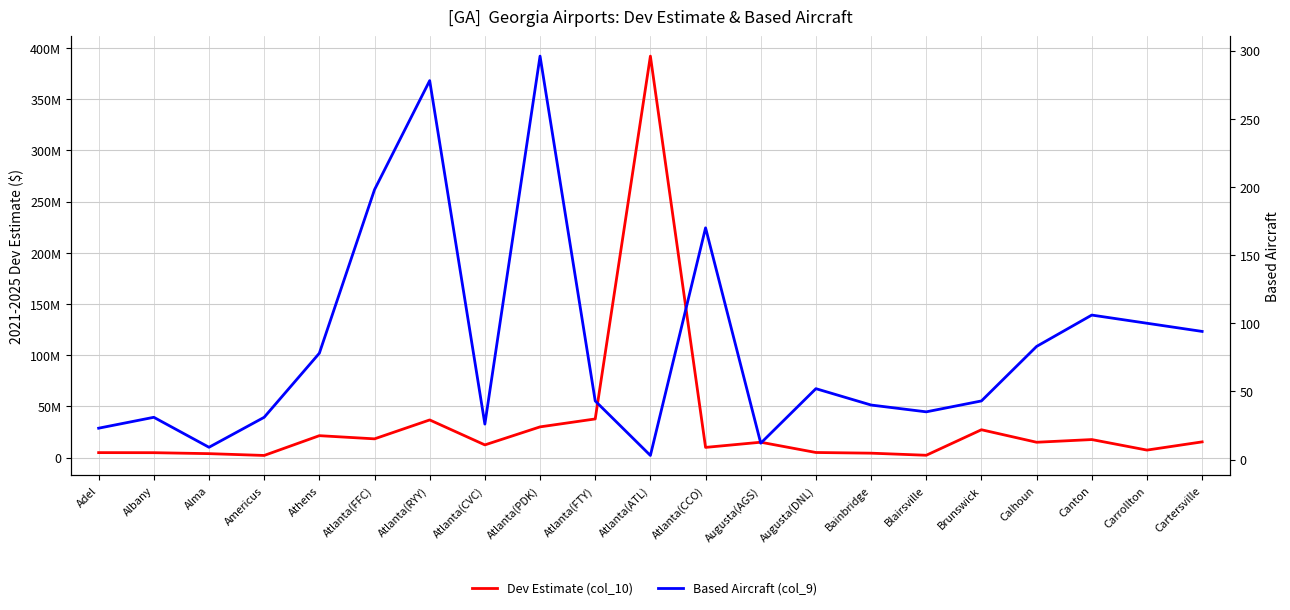

Reading left to right, extract all data points from this chart.

Dev Estimate (col_10): Adel=4915000	Albany=4847440	Alma=3912444	Americus=2146077	Athens=21465000	Atlanta(FFC)=18368066	Atlanta(RYY)=36827778	Atlanta(CVC)=12456767	Atlanta(PDK)=30052222	Atlanta(FTY)=37801223	Atlanta(ATL)=392095607	Atlanta(CCO)=10018889	Augusta(AGS)=15068237	Augusta(DNL)=5041000	Bainbridge=4376000	Blairsville=2333950	Brunswick=27249824	Calhoun=15039091	Canton=17666667	Carrollton=7388889	Cartersville=15410000
Based Aircraft (col_9): Adel=23	Albany=31	Alma=9	Americus=31	Athens=78	Atlanta(FFC)=198	Atlanta(RYY)=278	Atlanta(CVC)=26	Atlanta(PDK)=296	Atlanta(FTY)=43	Atlanta(ATL)=3	Atlanta(CCO)=170	Augusta(AGS)=12	Augusta(DNL)=52	Bainbridge=40	Blairsville=35	Brunswick=43	Calhoun=83	Canton=106	Carrollton=100	Cartersville=94